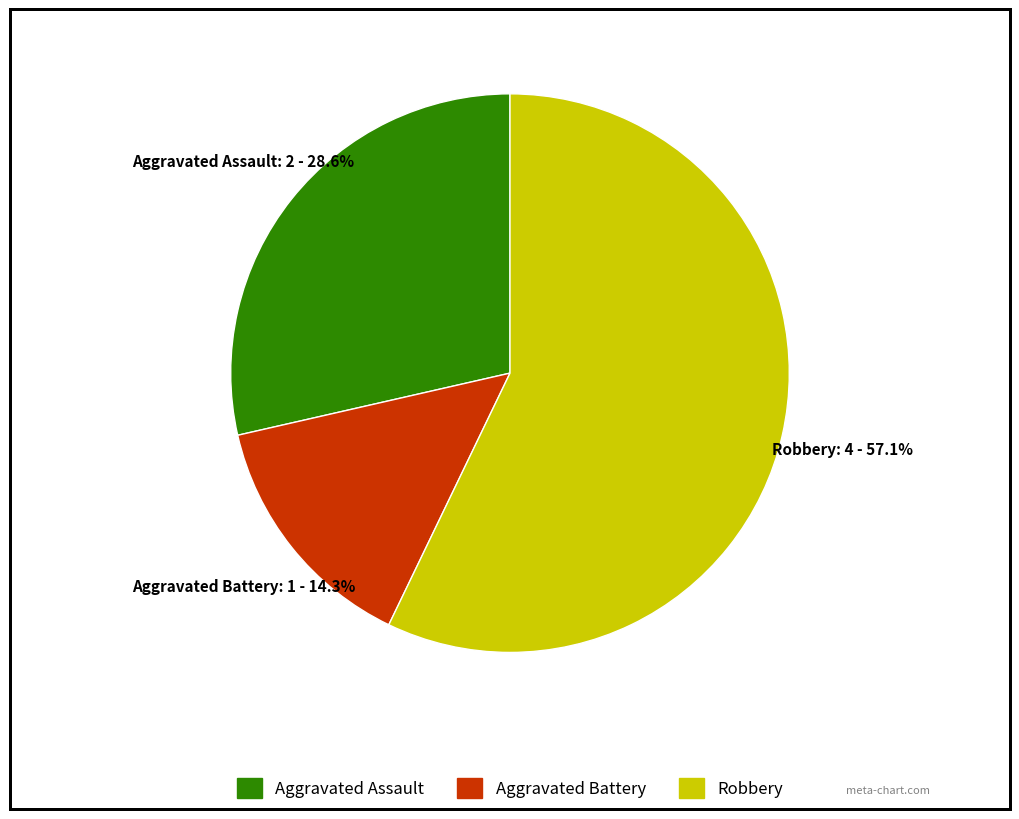

Is there any slice that represents more than half of the pie?

Yes